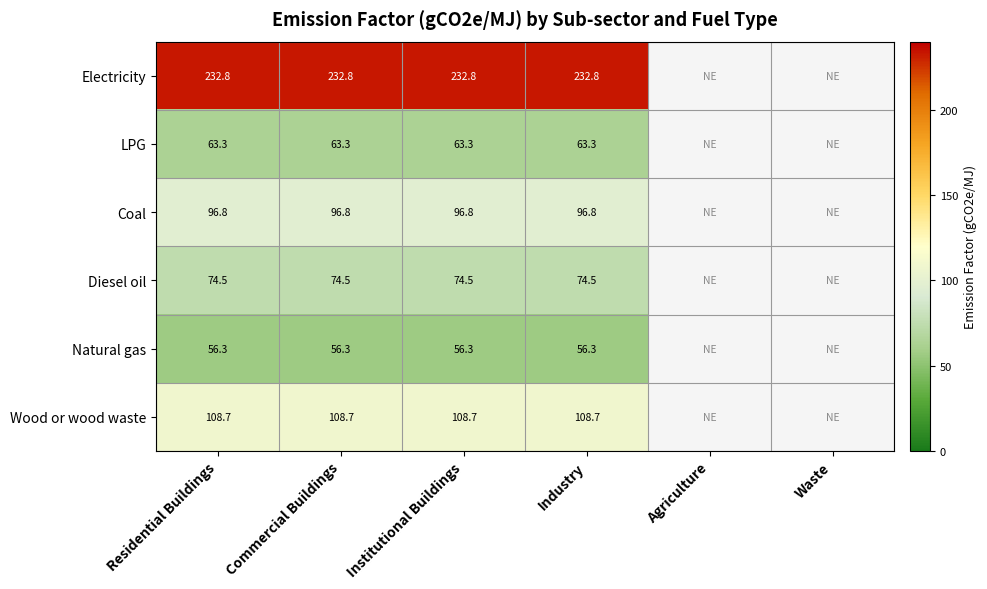

At Commercial Buildings, list the series in order from smallest to largest.

Natural gas, LPG, Diesel oil, Coal, Wood or wood waste, Electricity